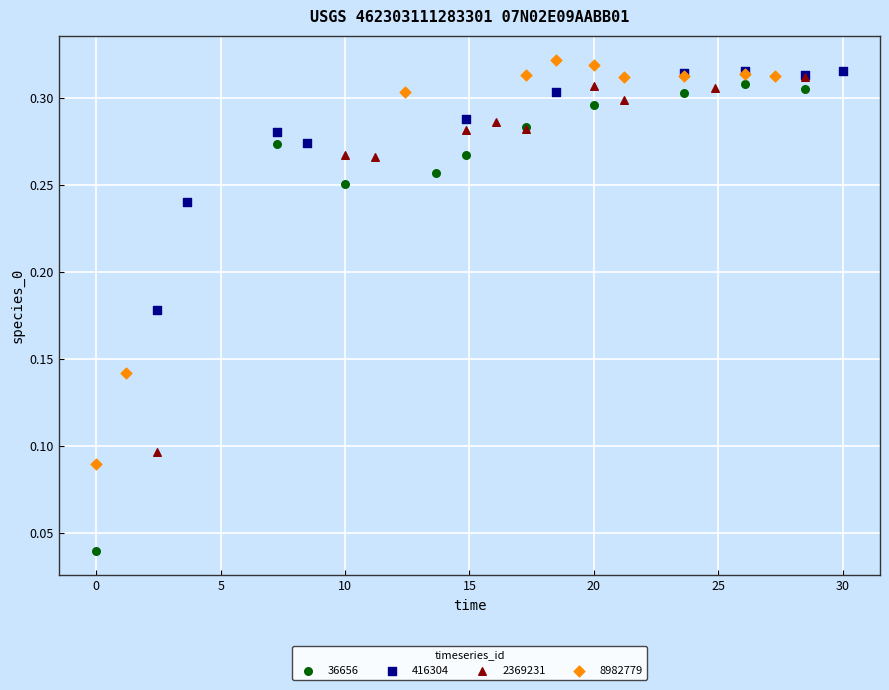

Which series has the largest Y range (max minus min)?

36656